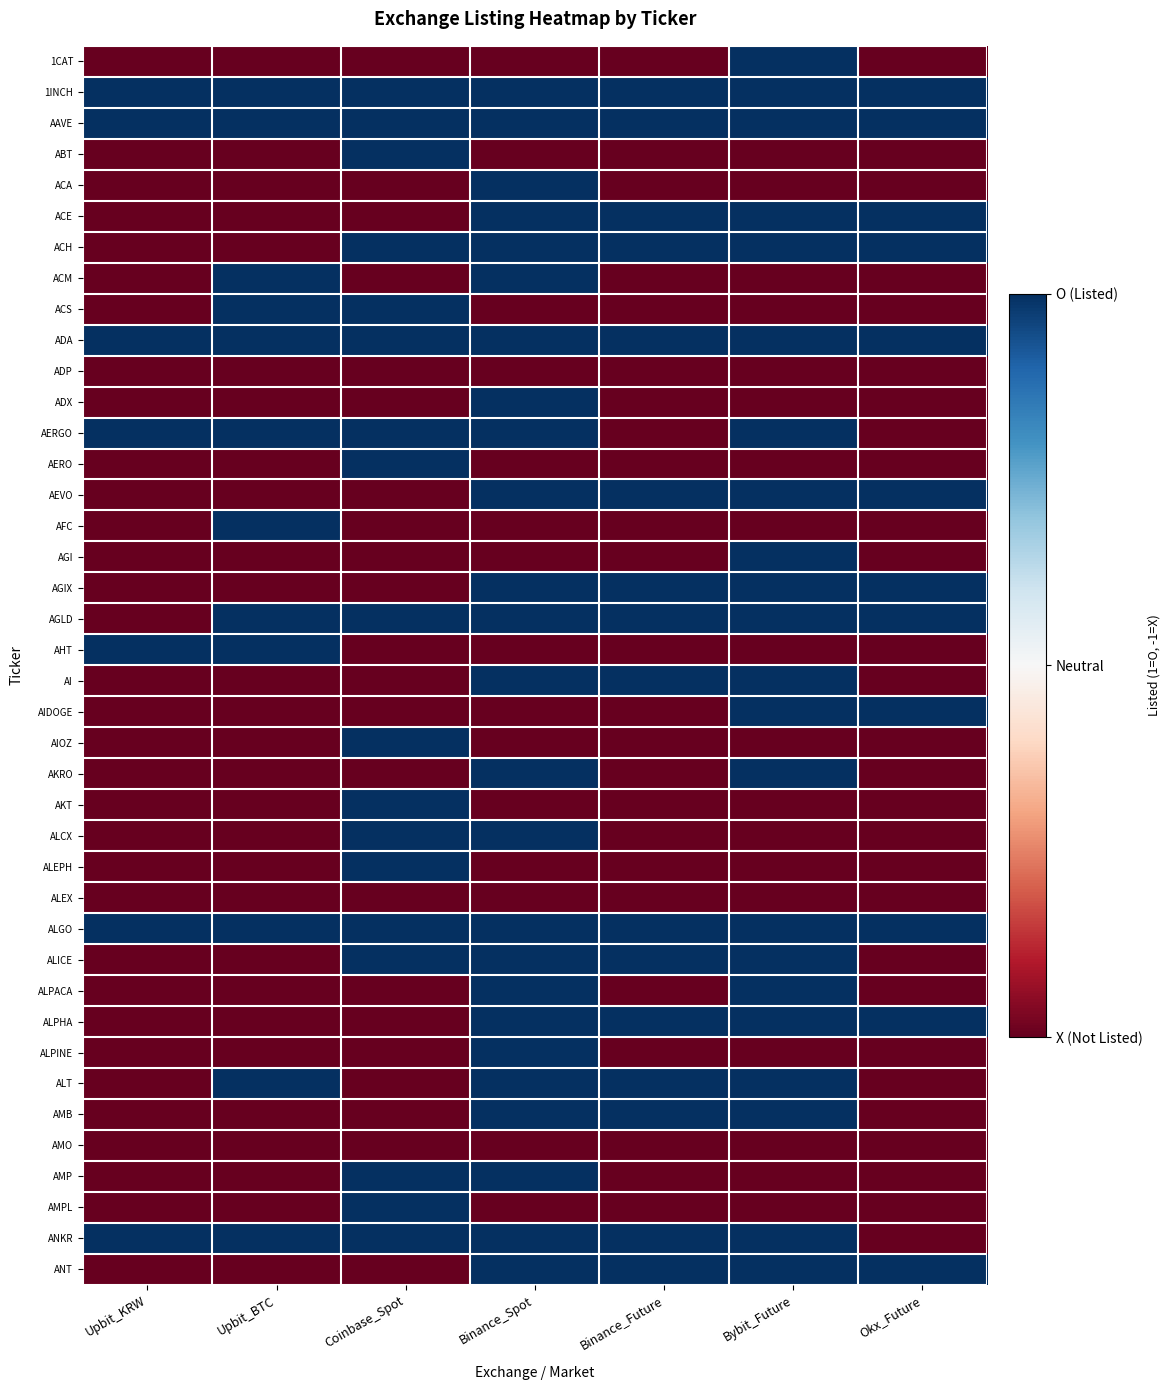

What is the difference between the highest and lowest values at Upbit_BTC?

2